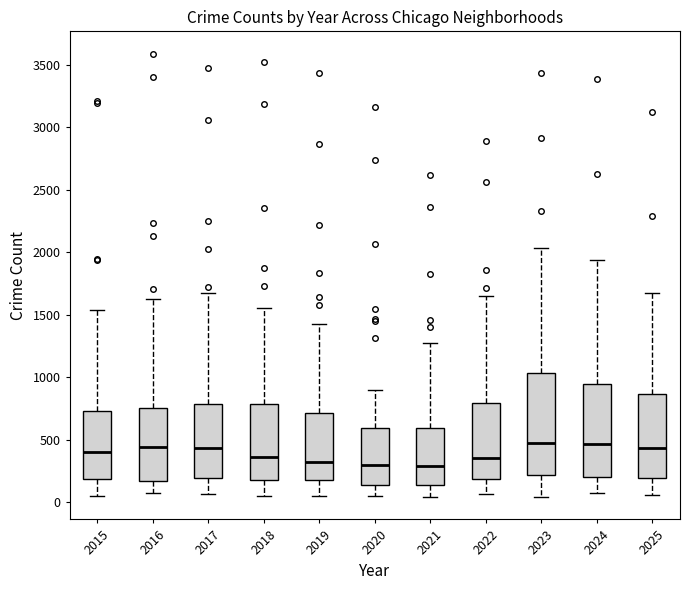

Where does the lower whisker of the box at x = 2022 end on the y-axis? The values are not printed on the chart, so give them approximately, as read against the axis.

50